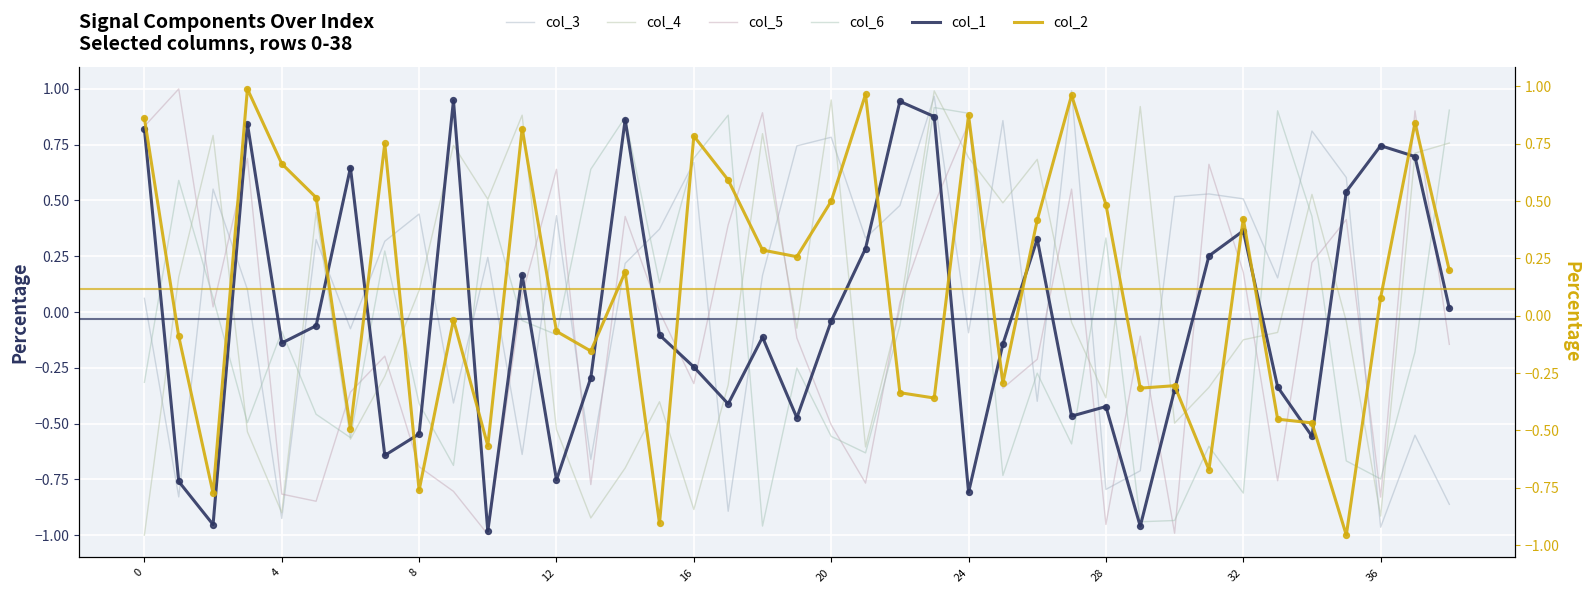

At which category is the sum across all series the highest?

23